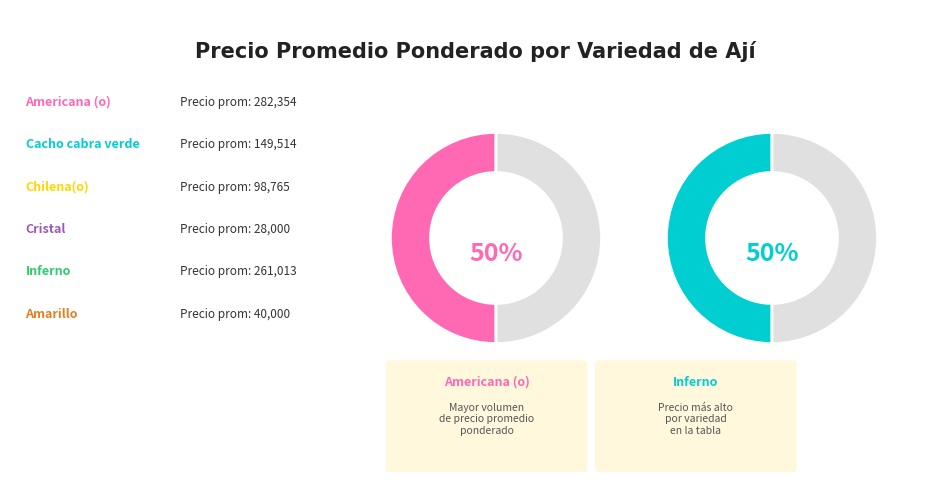

What is the smallest slice in the pie chart?

Americana (o)